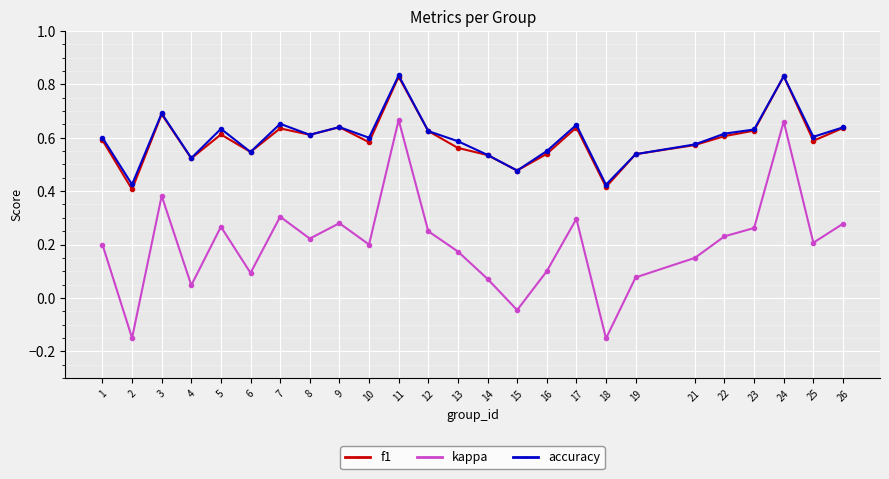

What is the sum of all kappa values?

5.1